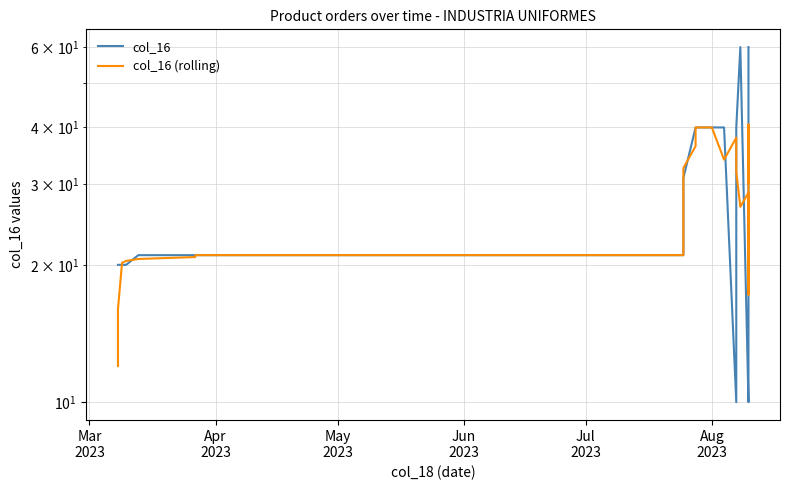

The value of col_16 (rolling) at Jul
2023 is 20.6. True or false?

True